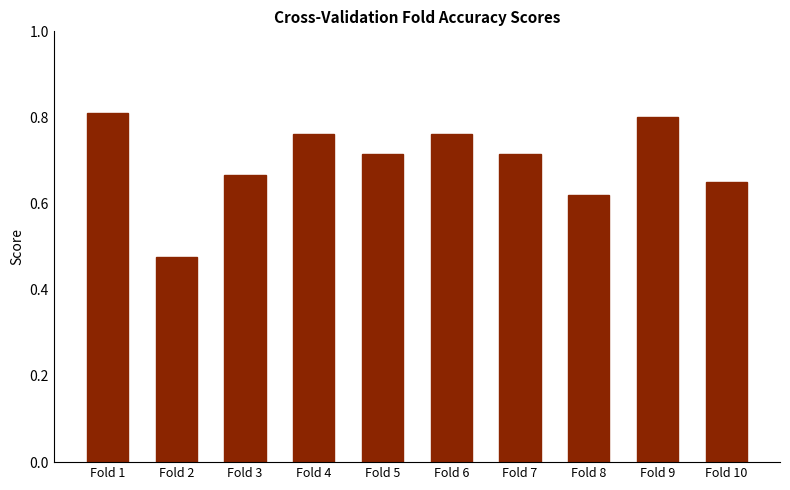

Which label corresponds to the smallest value in the chart?

Fold 2